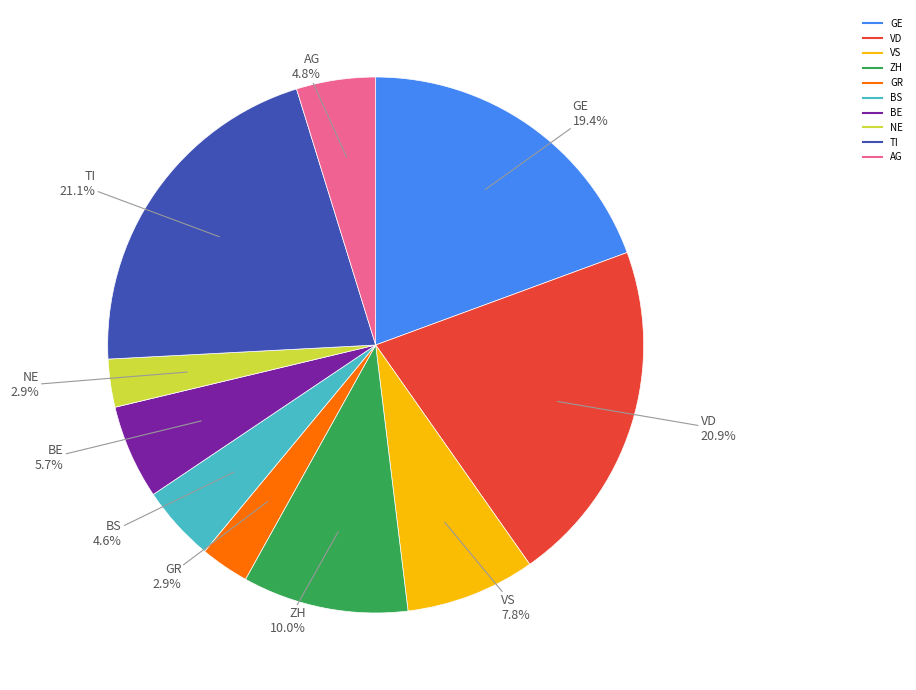

Approximately how many times larger is the value at BS compared to NE?

1.6